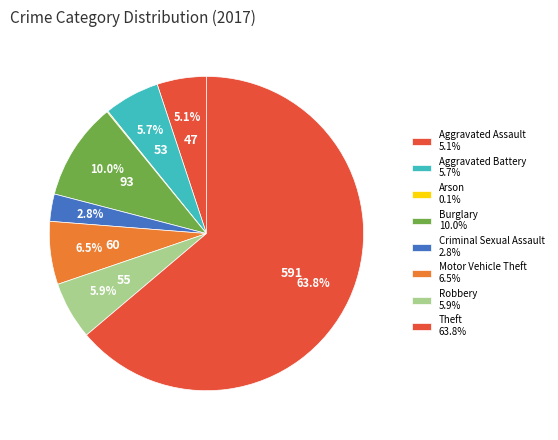

Between Burglary and Arson, which is larger?

Burglary